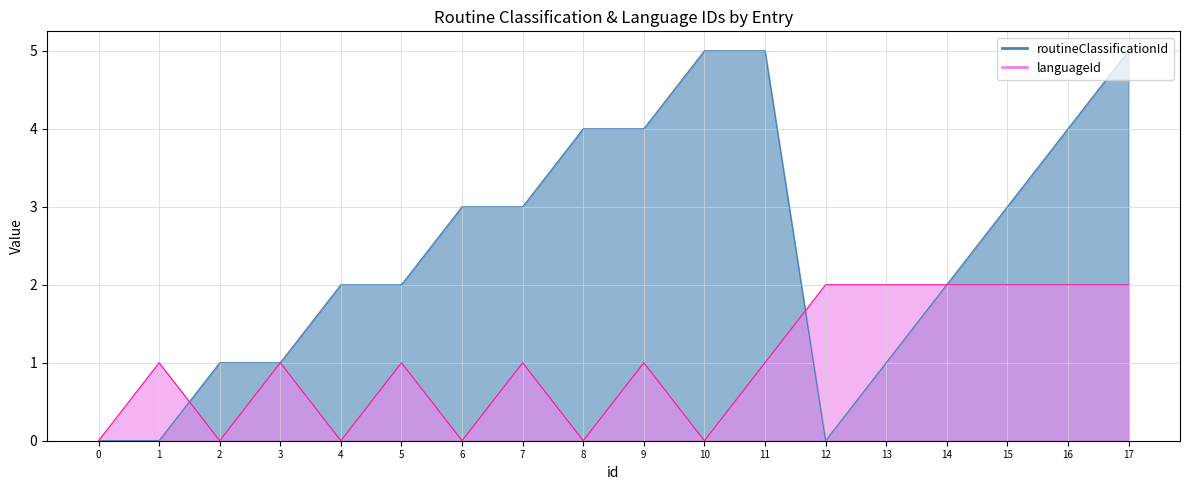

What is the value of the routineClassificationId point at the 17th from the left?

4